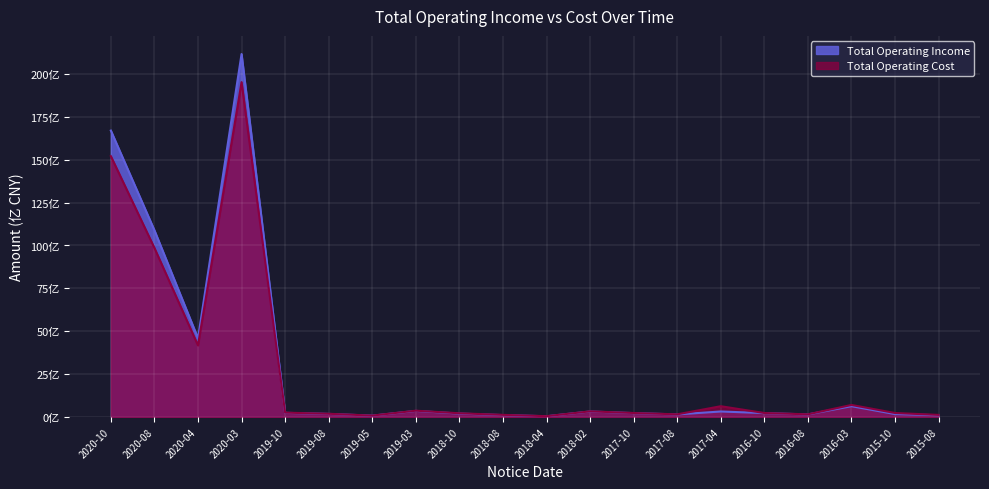

How many lines are shown in the chart?

2